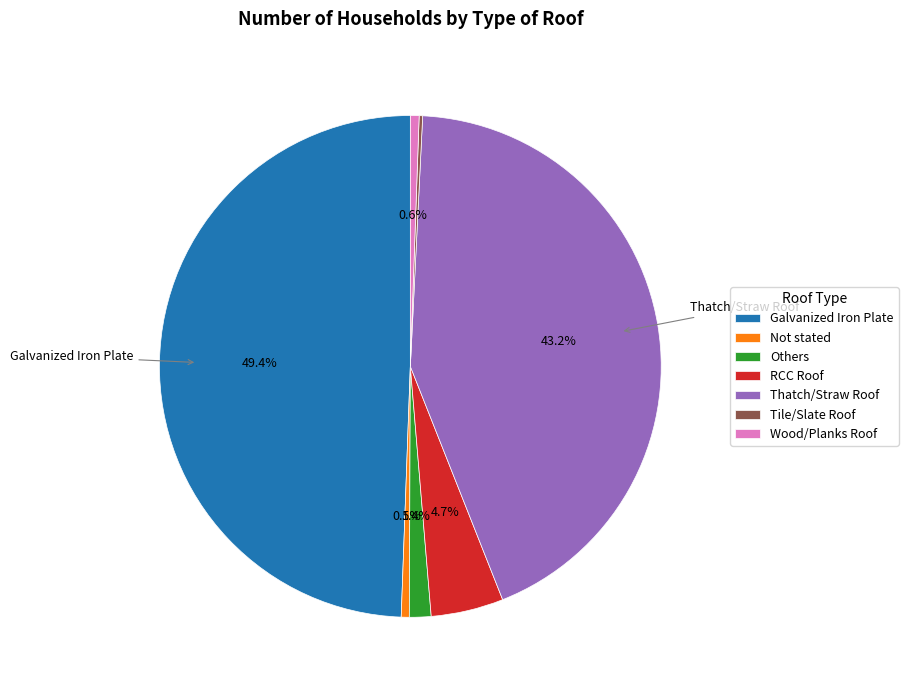

Is it true that Galvanized Iron Plate is 49% of the pie?

True